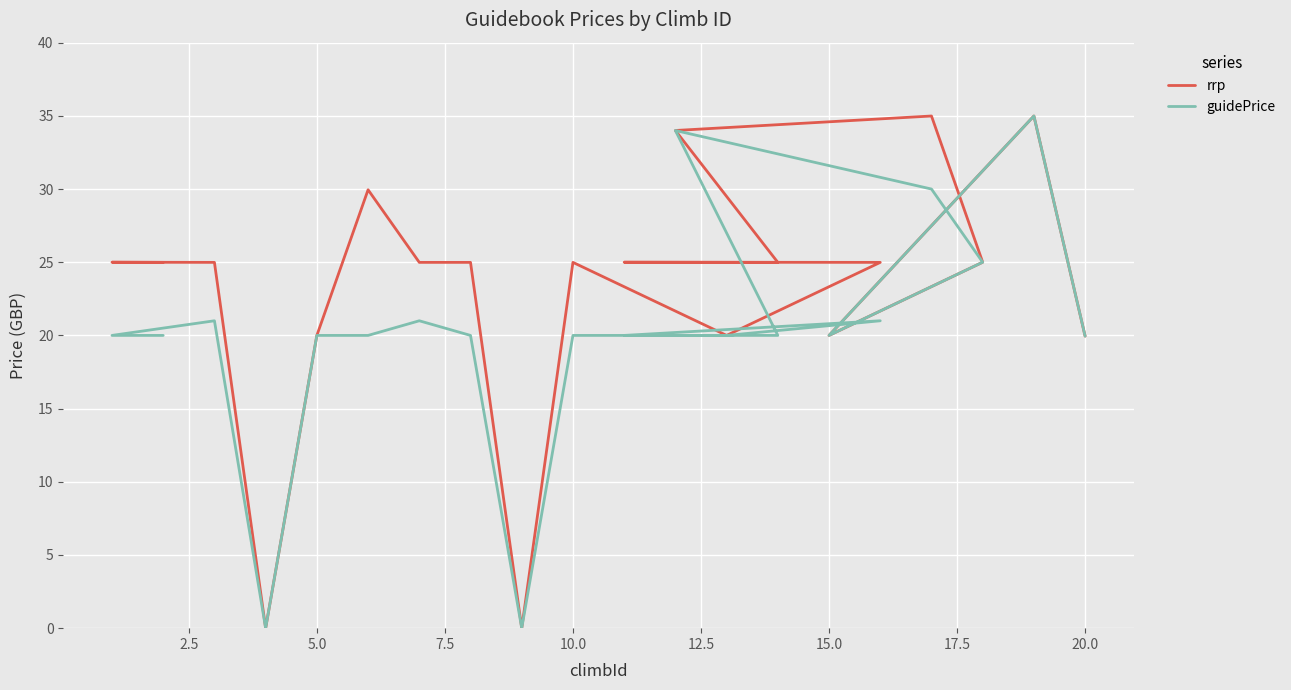

True or false: rrp and guidePrice intersect in this chart.

False